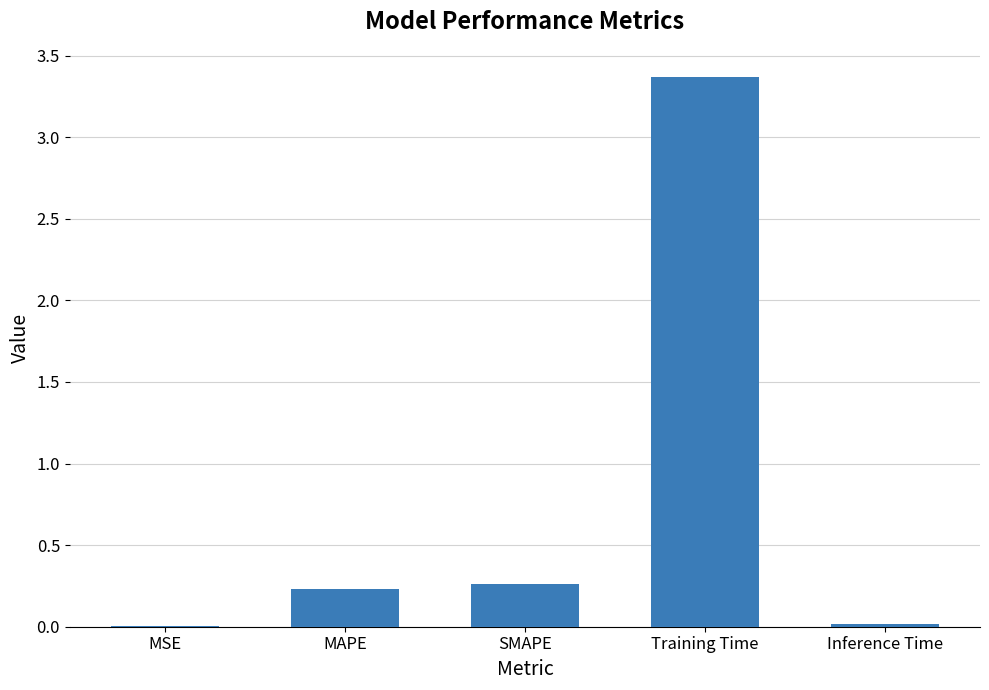

What is the change in value from SMAPE to Inference Time?

-0.2